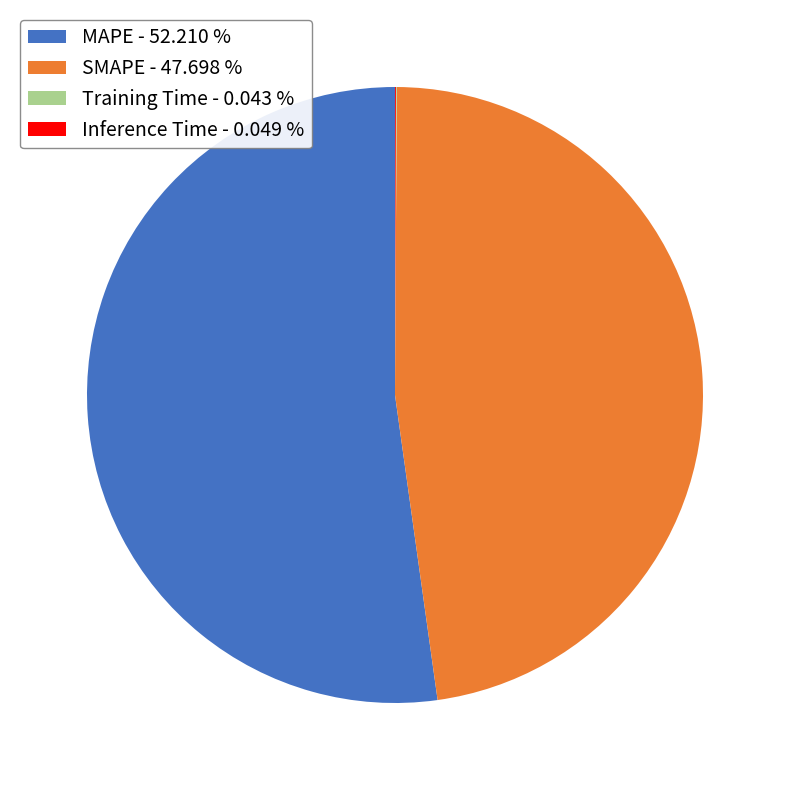

True or false: SMAPE accounts for 35% of the total.

False